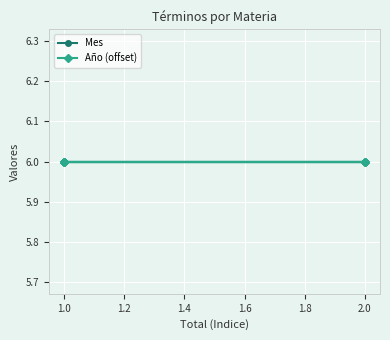

True or false: Mes and Total intersect in this chart.

False